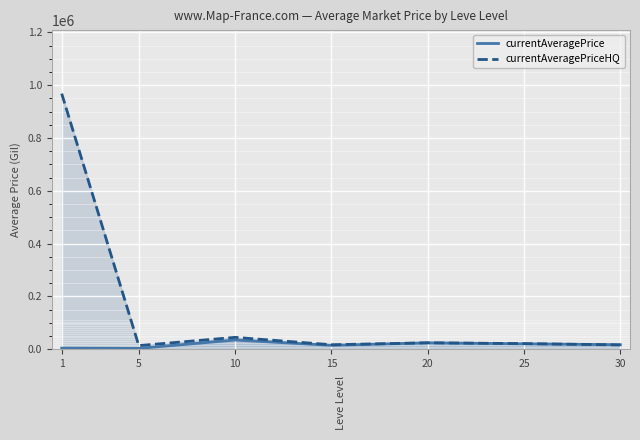

List the series in order of their overall mean, lowest first.

currentAveragePrice, currentAveragePriceHQ